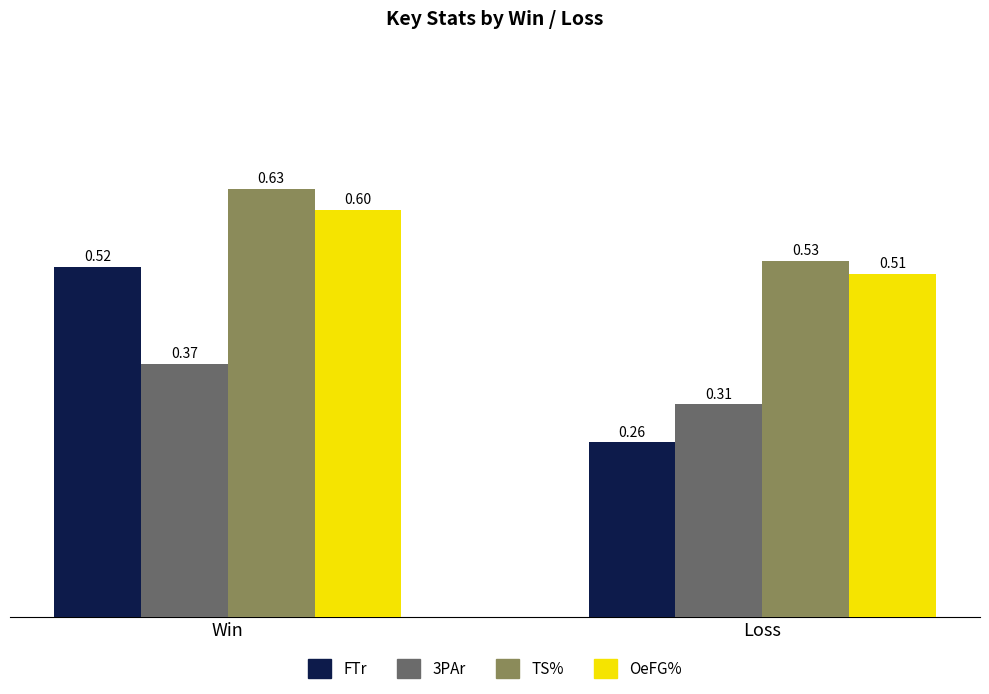

What is the sum of all FTr values?

0.8